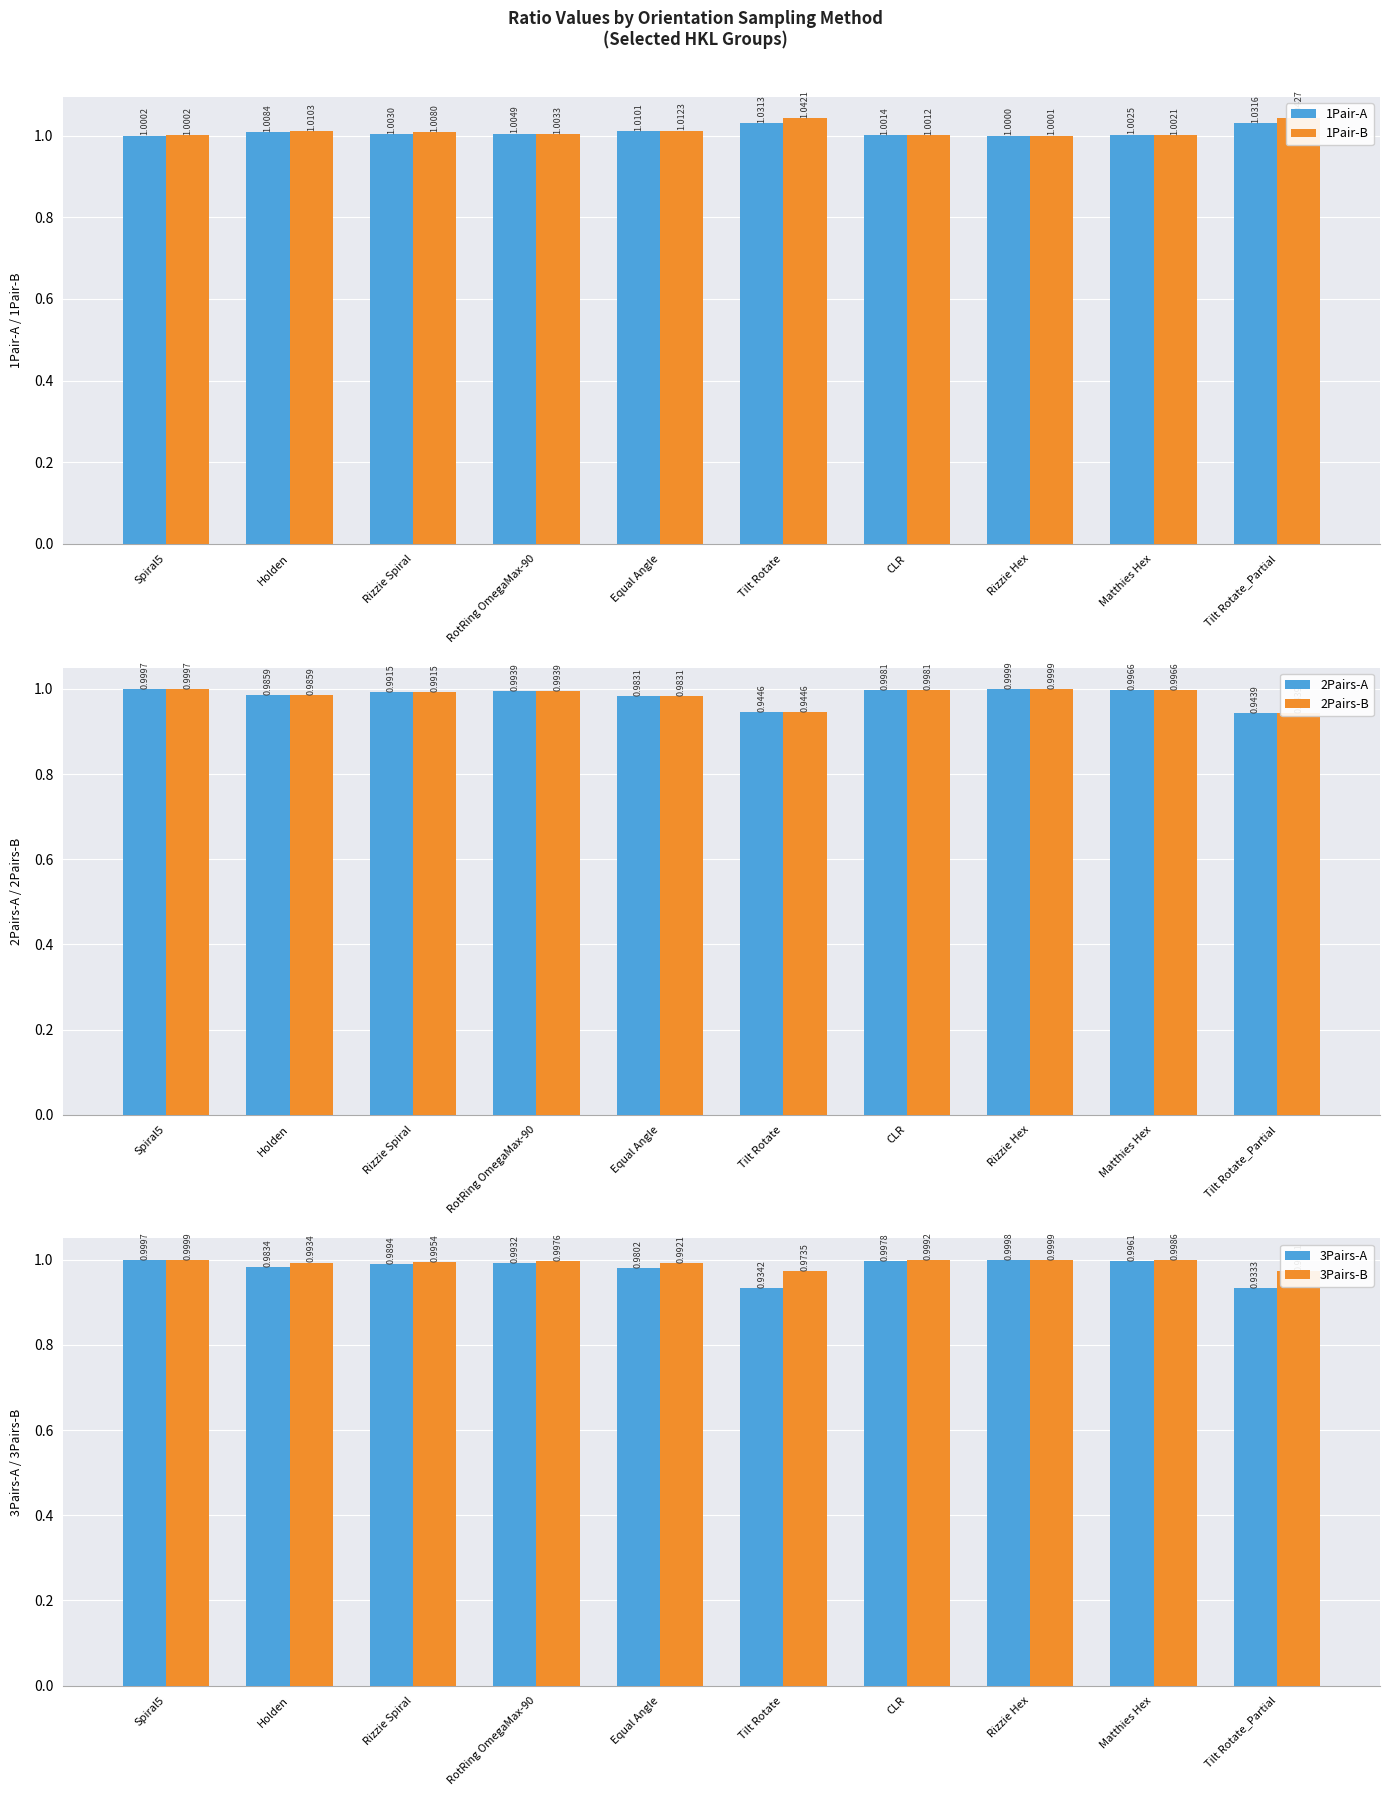

At which label is 3Pairs-B closest to 0?

Tilt Rotate_Partial